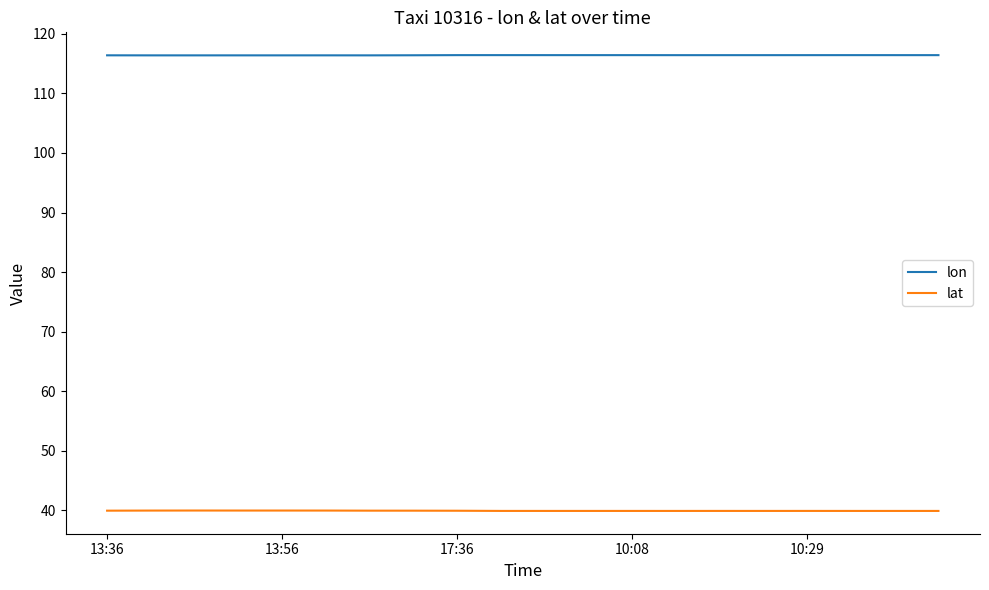

Which series has the largest total across all categories?

lon